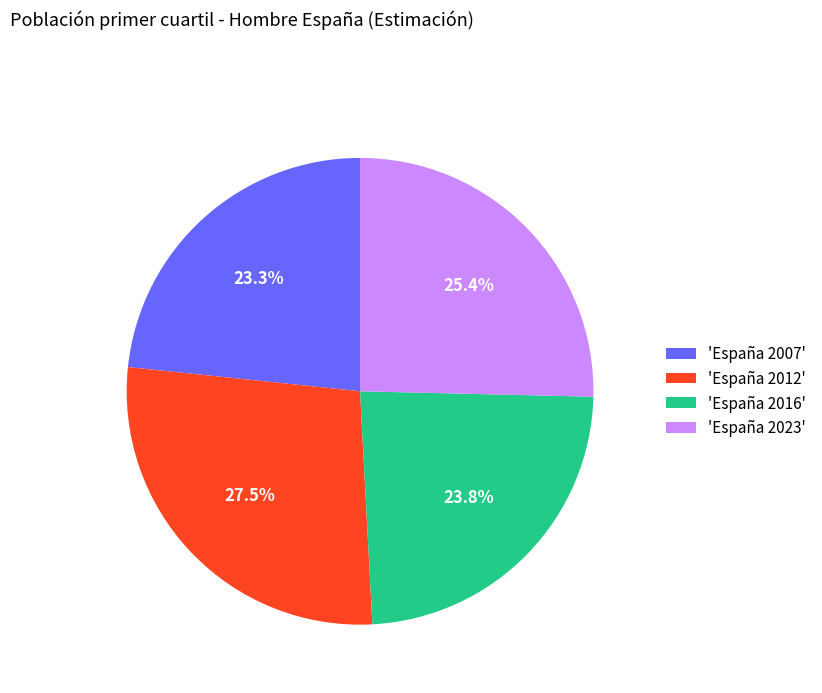

Which slice is the largest?

'España 2012'